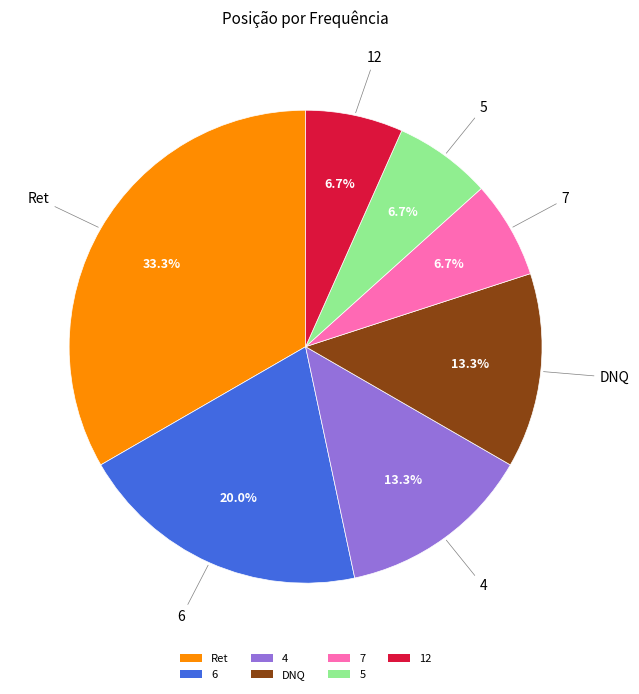

Which category has the biggest portion of the pie?

Ret